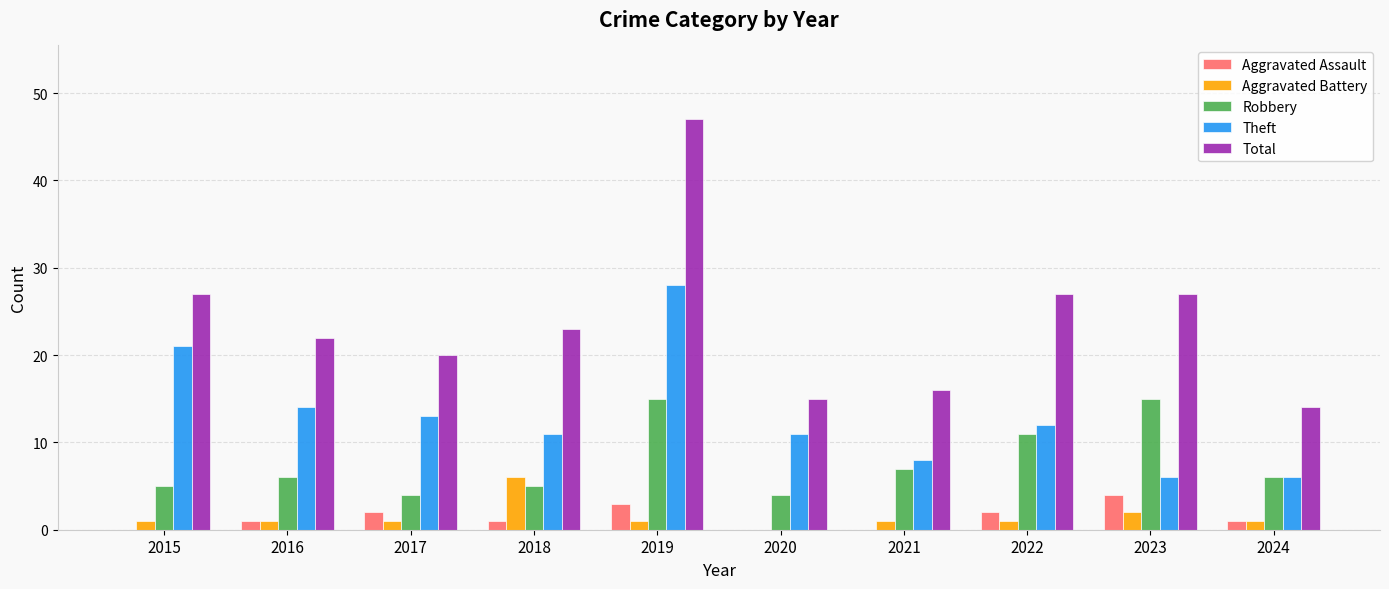

Which series changed the most between 2015 and 2021?

Theft